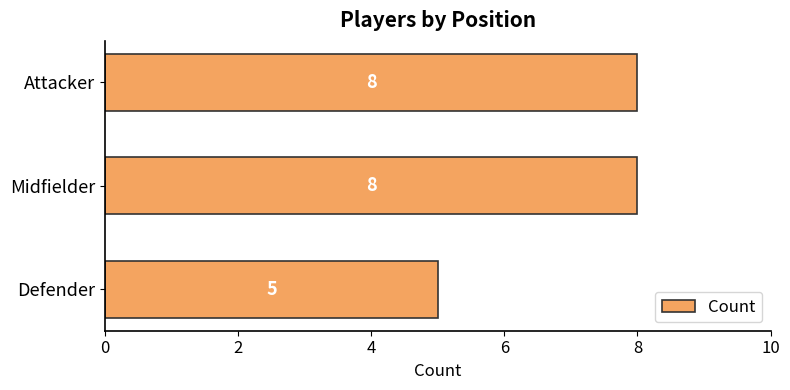

Which has a higher value, Defender or Attacker?

Attacker